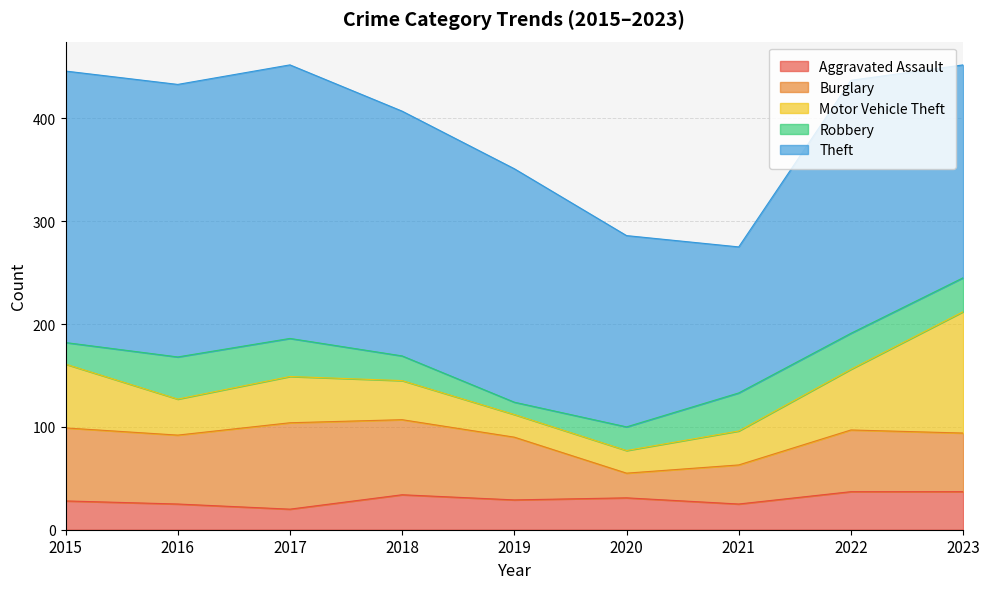

Reading right to left, transcribe all the data shown in this chart.

Aggravated Assault: 37	37	25	31	29	34	20	25	28
Burglary: 57	60	38	24	61	73	84	67	71
Motor Vehicle Theft: 118	59	33	22	22	38	45	35	62
Robbery: 33	35	37	23	12	24	37	41	21
Theft: 207	246	142	186	227	238	266	265	264